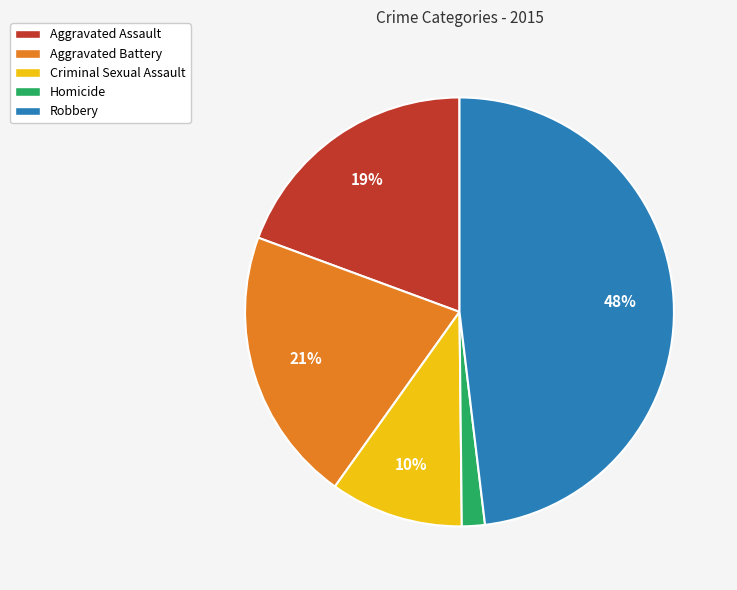

Combined, do Robbery and Aggravated Assault account for over 50%?

Yes